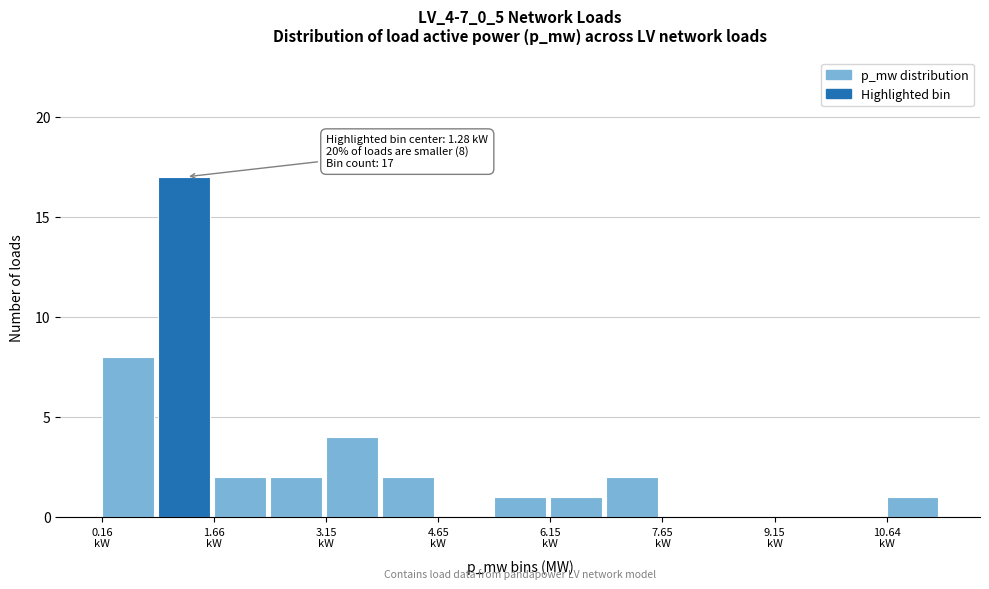

Around what value on the x-axis is the tallest bar? Give the approximate position of its centre, as read against the axis.

1.2